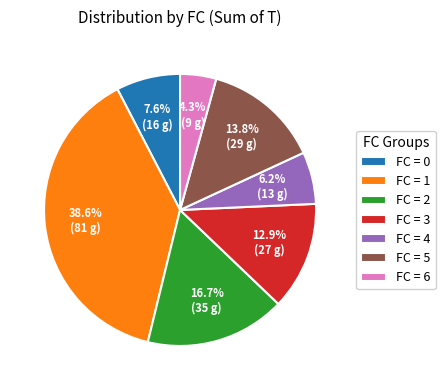

What is the total percentage of FC = 6 and FC = 5?

18.1%